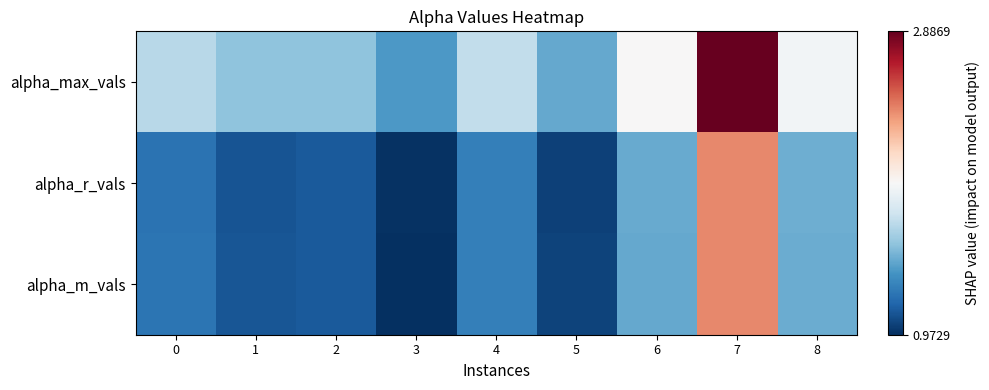

Which label corresponds to the largest value in the chart?

7